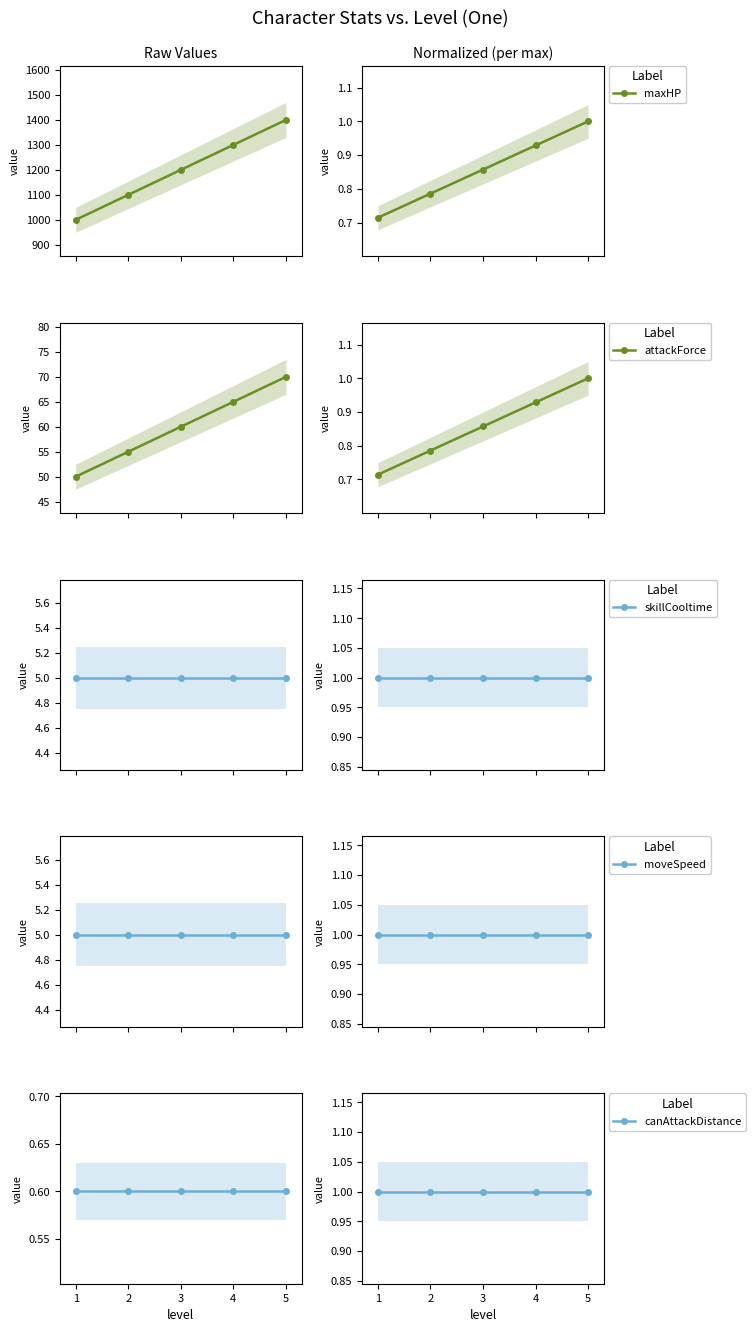

How many lines are shown in the chart?

5